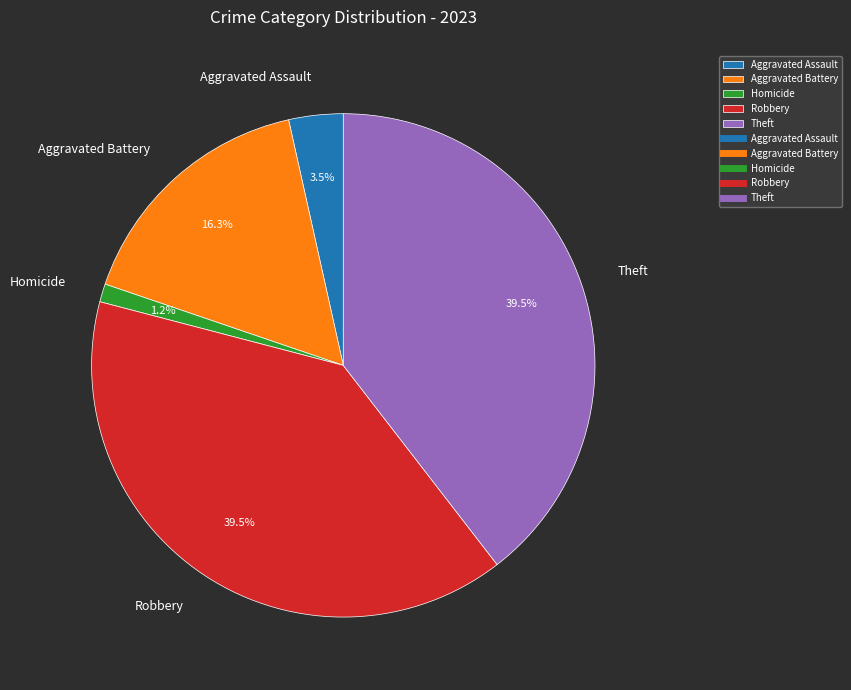

To the nearest percent, what is the average slice percentage?

20%